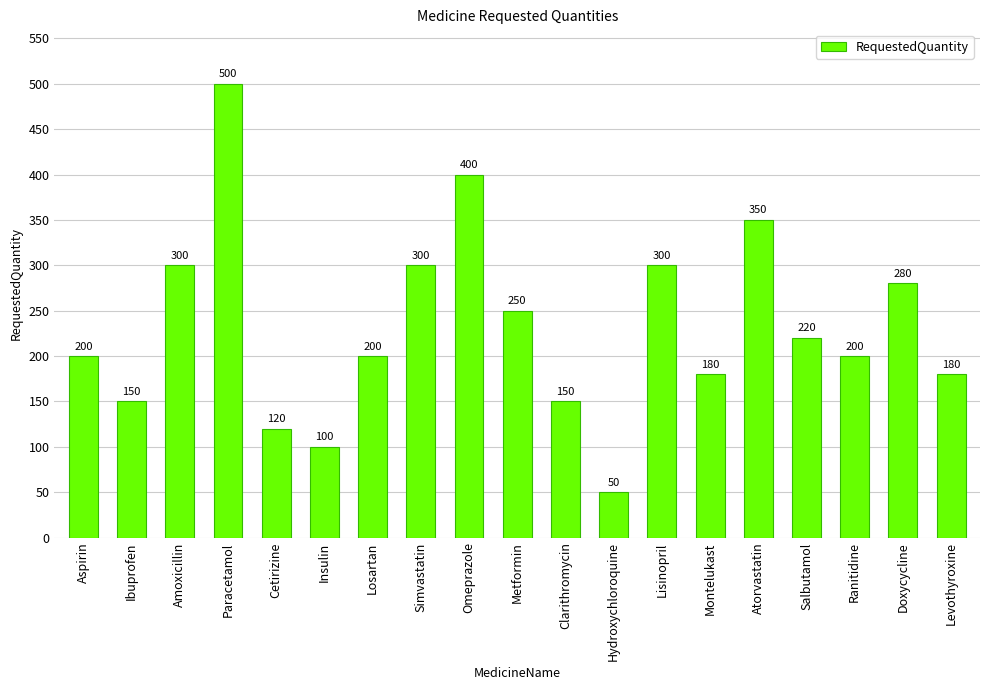

The value at Metformin is 250. True or false?

True